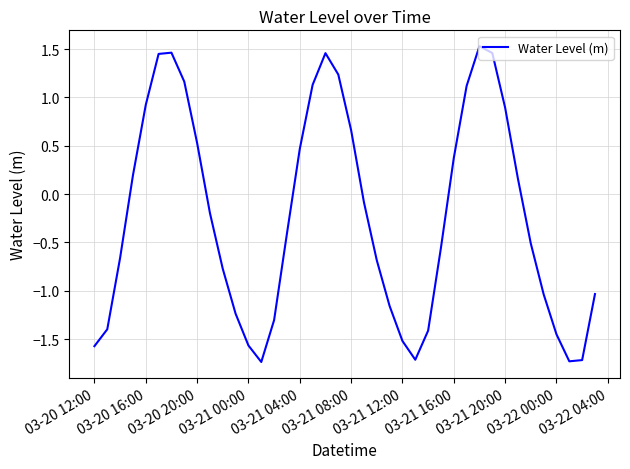

What is the difference between the maximum and minimum values?

3.3